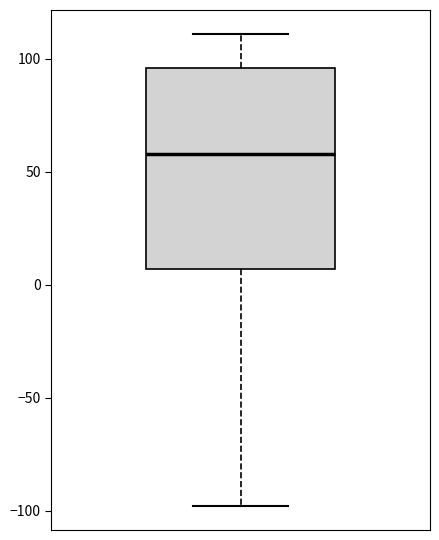

Transcribe this box plot: give where the median line is, the range the box spans, and where the two whiskers end, as read against the y-axis. The values are not printed on the chart, so give them approximately, as read against the axis.

median 60, box 5 to 95, whiskers -100 to 110